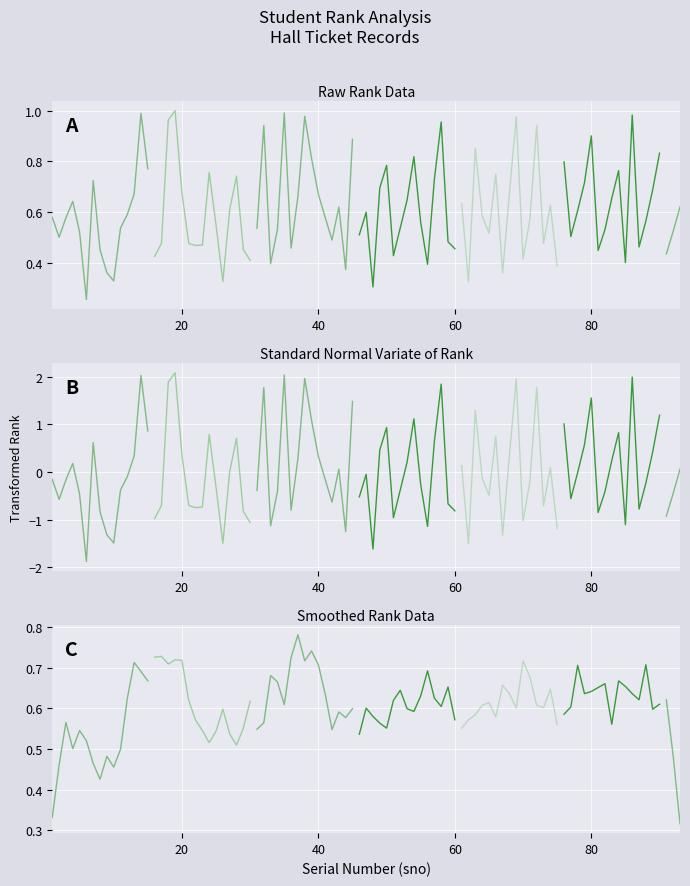

What is the maximum value for snv_rank?

2.0